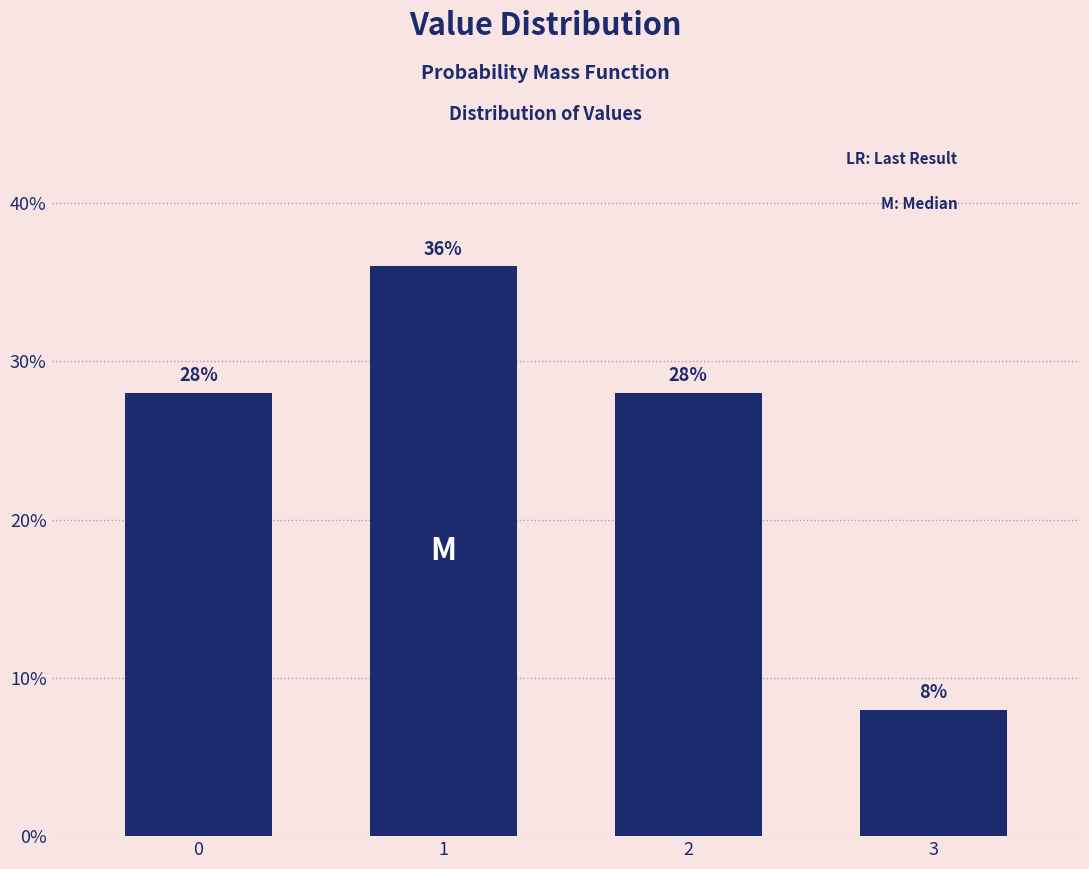

Reading left to right, what are all the values shown in this chart?

28.0	36.0	28.0	8.0